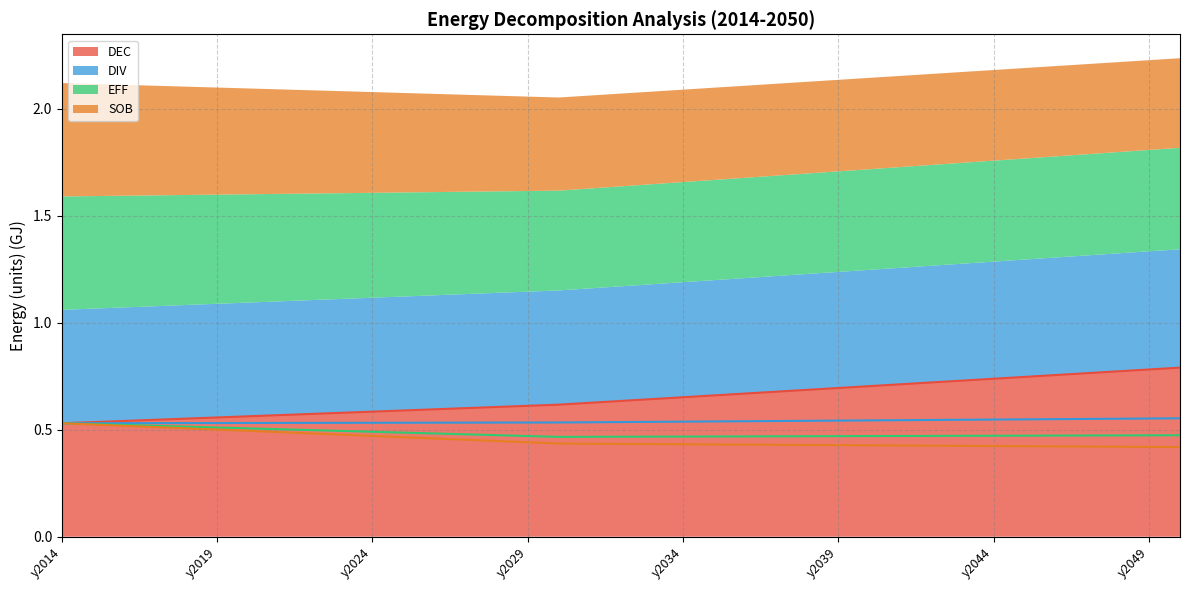

Reading left to right, extract all data points from this chart.

DEC: 0.5	0.5	0.5	0.5	0.6	0.6	0.6	0.6	0.6	0.6	0.6	0.6	0.6	0.6	0.6	0.6	0.6	0.6	0.6	0.6	0.7	0.7	0.7	0.7	0.7	0.7	0.7	0.7	0.7	0.7	0.7	0.7	0.8	0.8	0.8	0.8	0.8
DIV: 0.5	0.5	0.5	0.5	0.5	0.5	0.5	0.5	0.5	0.5	0.5	0.5	0.5	0.5	0.5	0.5	0.5	0.5	0.5	0.5	0.5	0.5	0.5	0.5	0.5	0.5	0.5	0.5	0.5	0.5	0.5	0.5	0.5	0.6	0.6	0.6	0.6
EFF: 0.5	0.5	0.5	0.5	0.5	0.5	0.5	0.5	0.5	0.5	0.5	0.5	0.5	0.5	0.5	0.5	0.5	0.5	0.5	0.5	0.5	0.5	0.5	0.5	0.5	0.5	0.5	0.5	0.5	0.5	0.5	0.5	0.5	0.5	0.5	0.5	0.5
SOB: 0.5	0.5	0.5	0.5	0.5	0.5	0.5	0.5	0.5	0.5	0.5	0.5	0.5	0.5	0.4	0.4	0.4	0.4	0.4	0.4	0.4	0.4	0.4	0.4	0.4	0.4	0.4	0.4	0.4	0.4	0.4	0.4	0.4	0.4	0.4	0.4	0.4